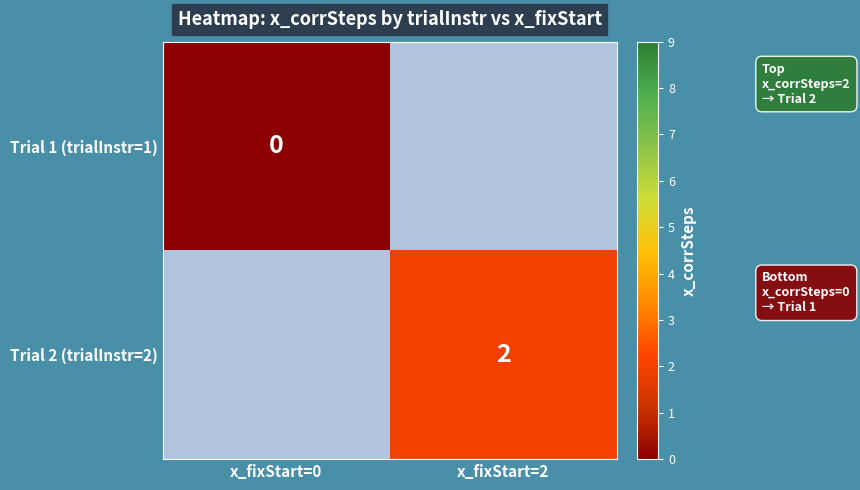

The value of Trial 2 (trialInstr=2) at x_fixStart=2 is 3. True or false?

False